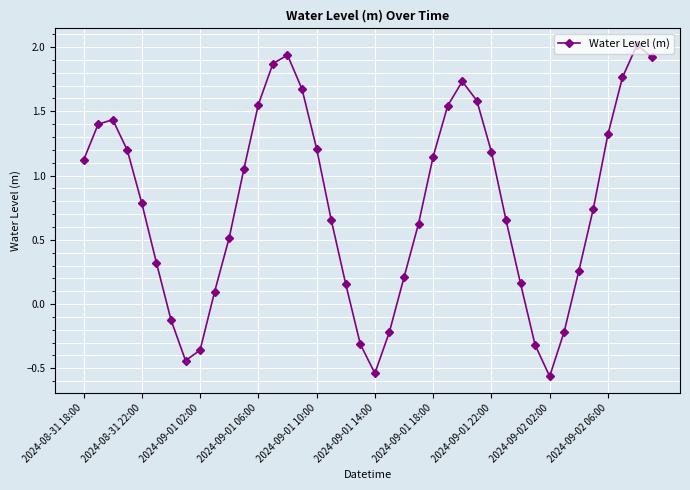

True or false: there are more than 0 points higher than both neighbors.

True